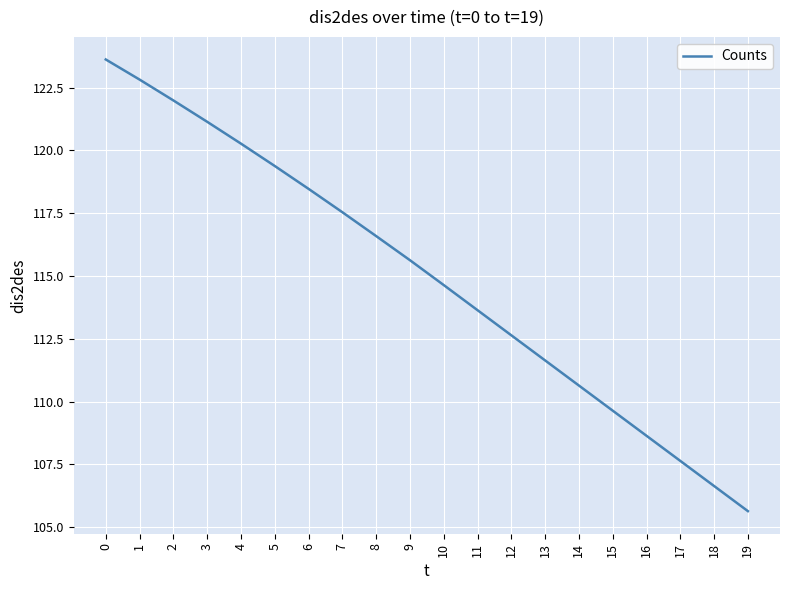

How many values exceed 115?

10